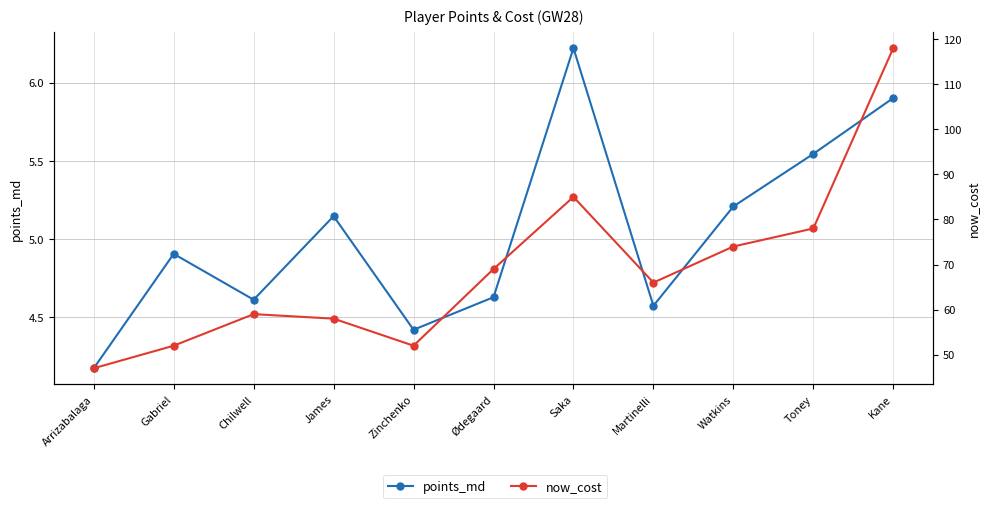

True or false: now_cost and points_md intersect in this chart.

False